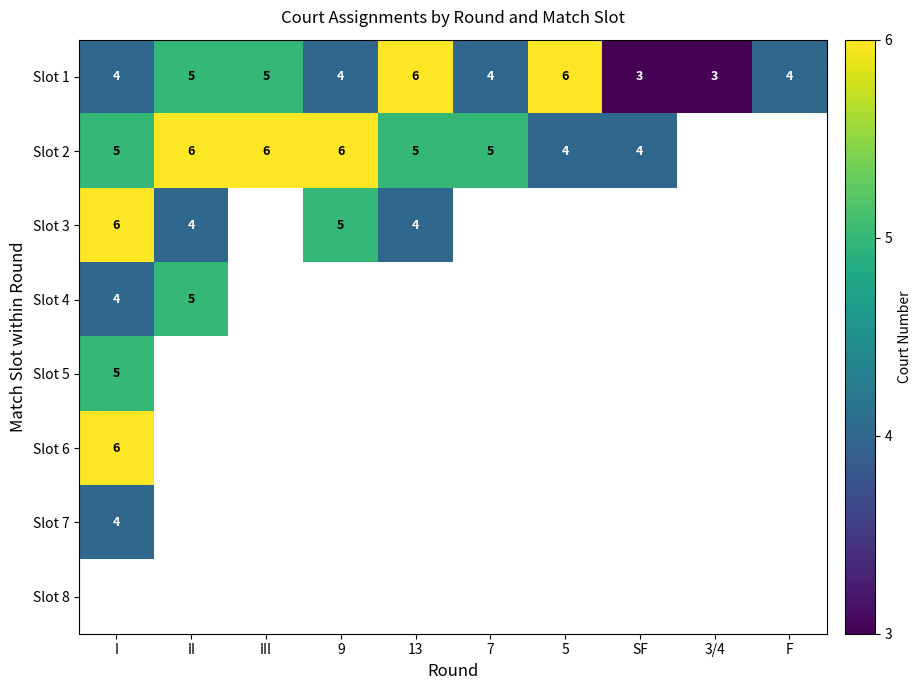

Is the value of Slot 2 at SF greater than the value of Slot 4 at II?

No